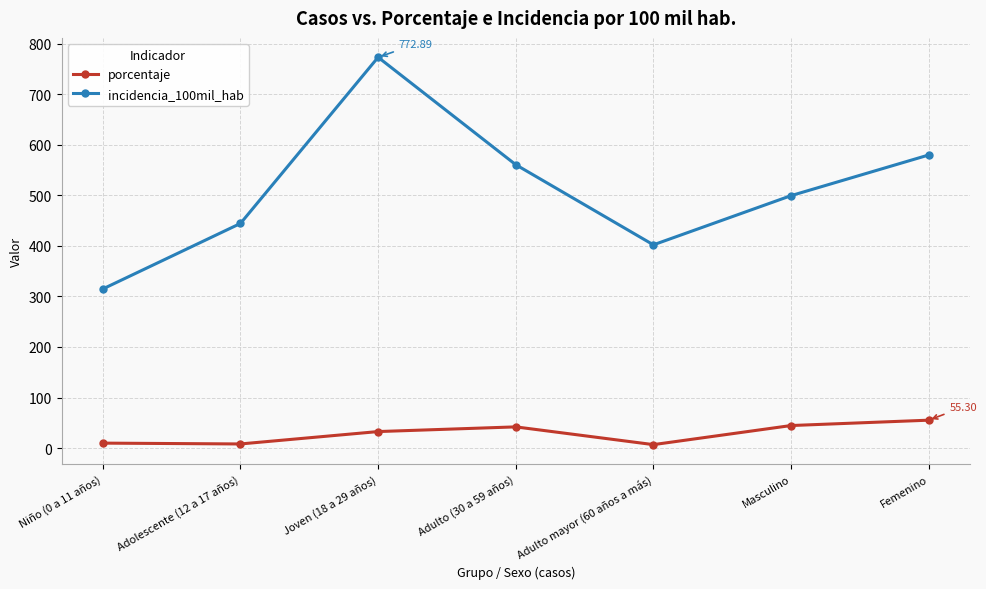

True or false: incidencia_100mil_hab and porcentaje intersect in this chart.

False